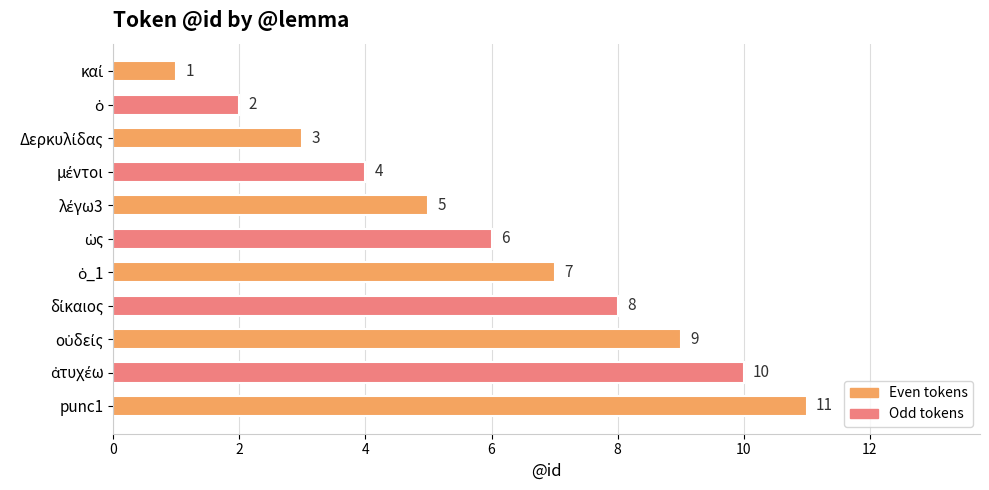

Count the values in the range 3 to 9.

7